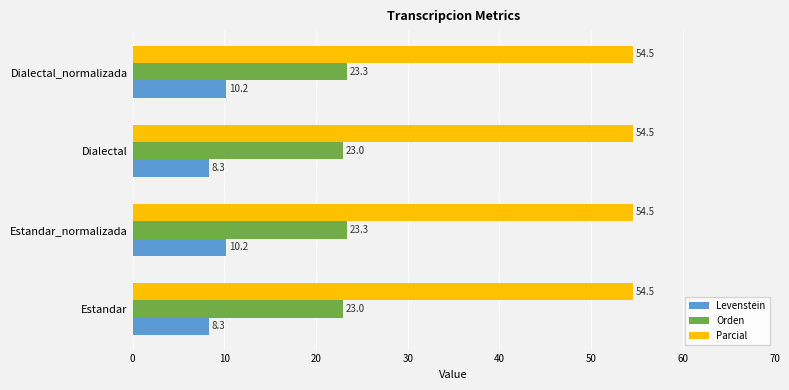

What is the spread (max minus min) of values at Estandar?

46.2